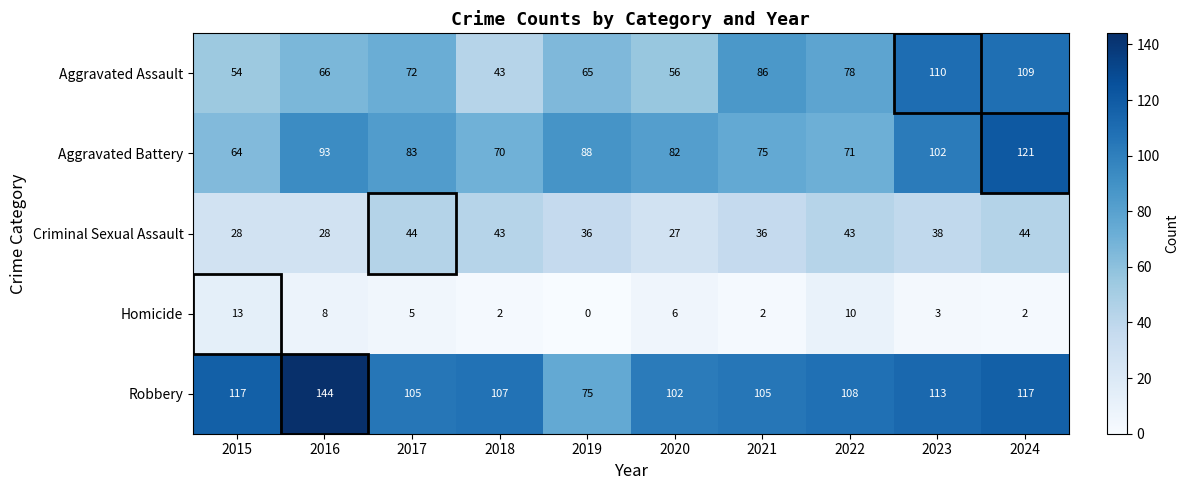

What is the greatest value displayed?

144